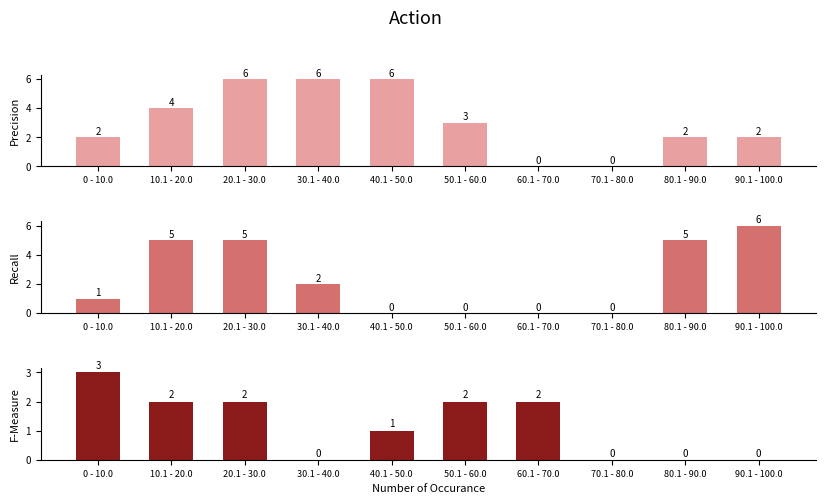

What is the label of the 10th bar from the left?

90.1 - 100.0